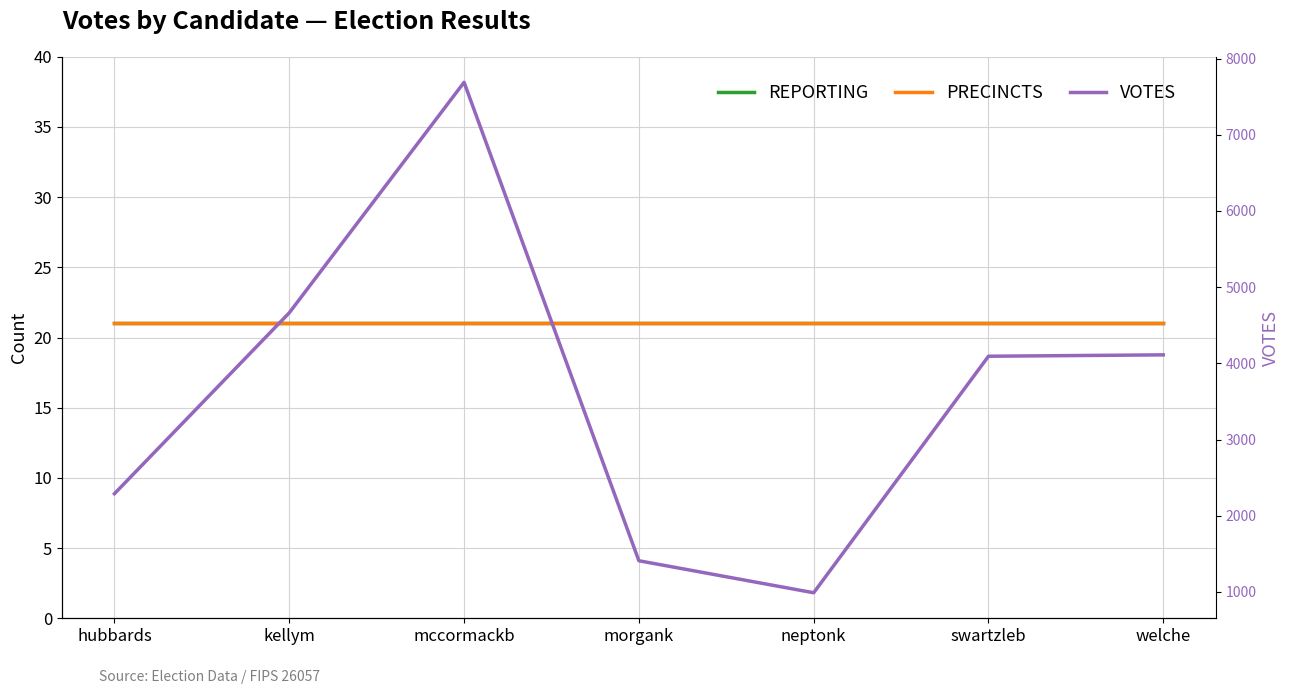

What is the sum of all PRECINCTS values?

147